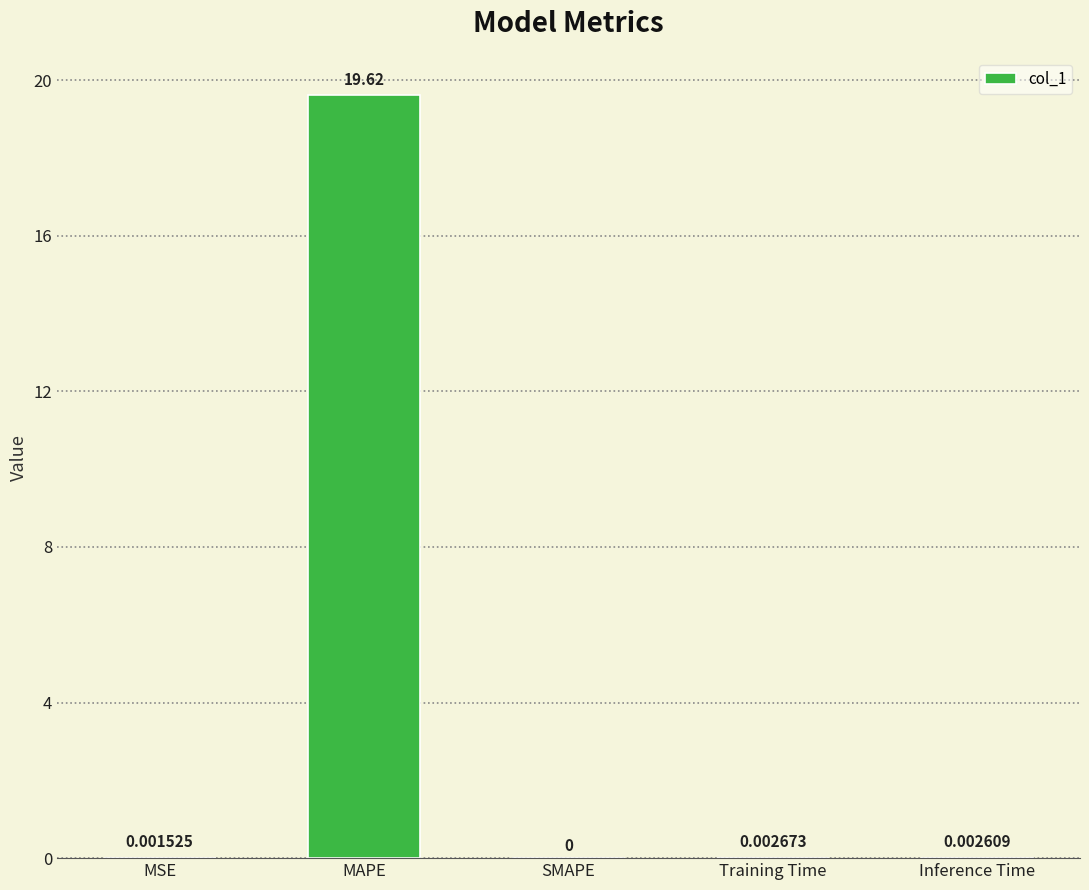

The value at MSE is 0.0. True or false?

True